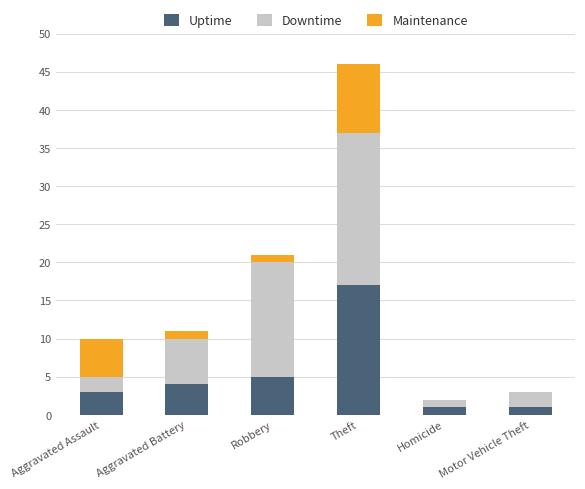

The value of Uptime at Motor Vehicle Theft is 1. True or false?

True